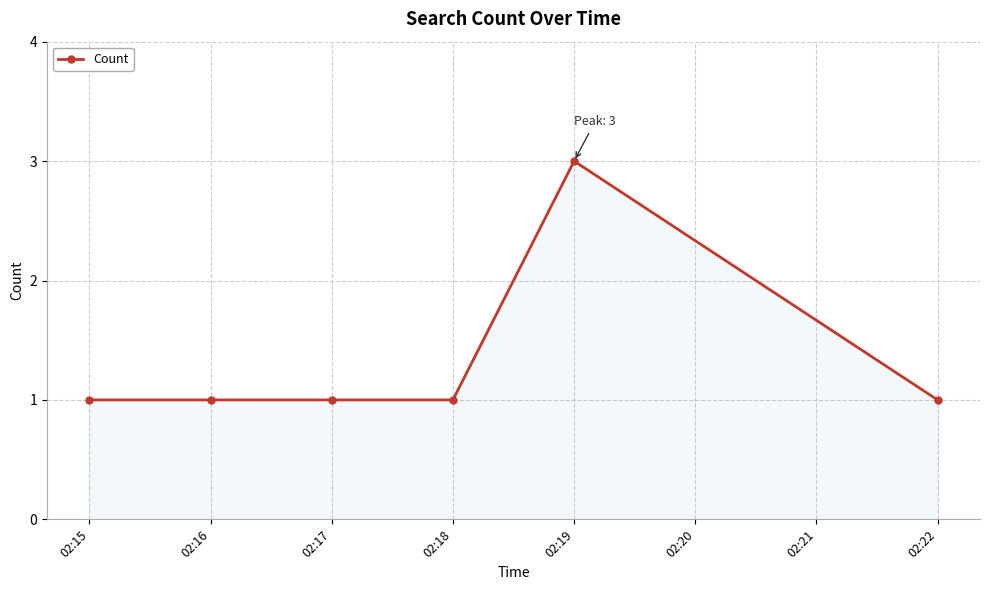

Does the chart have visible grid lines?

Yes